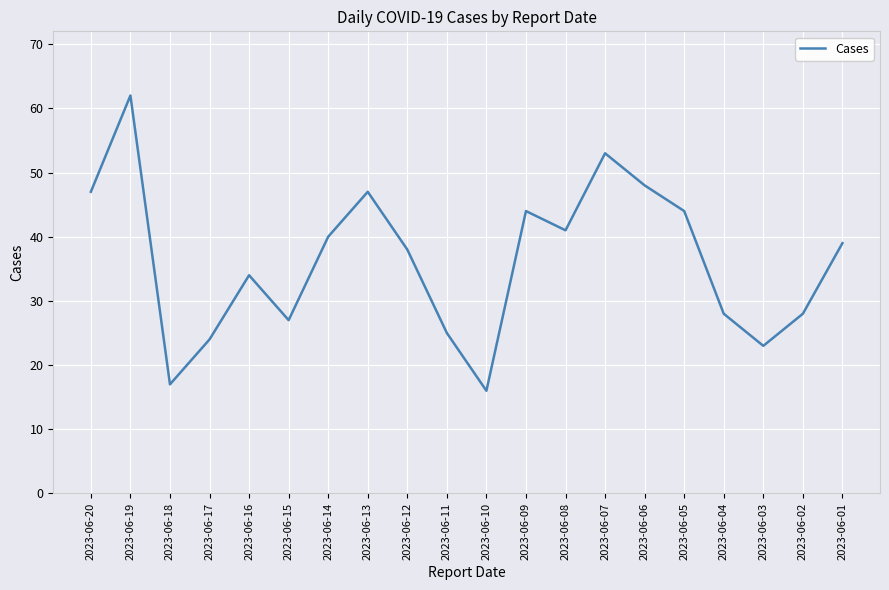

Where is the first local minimum?

2023-06-18